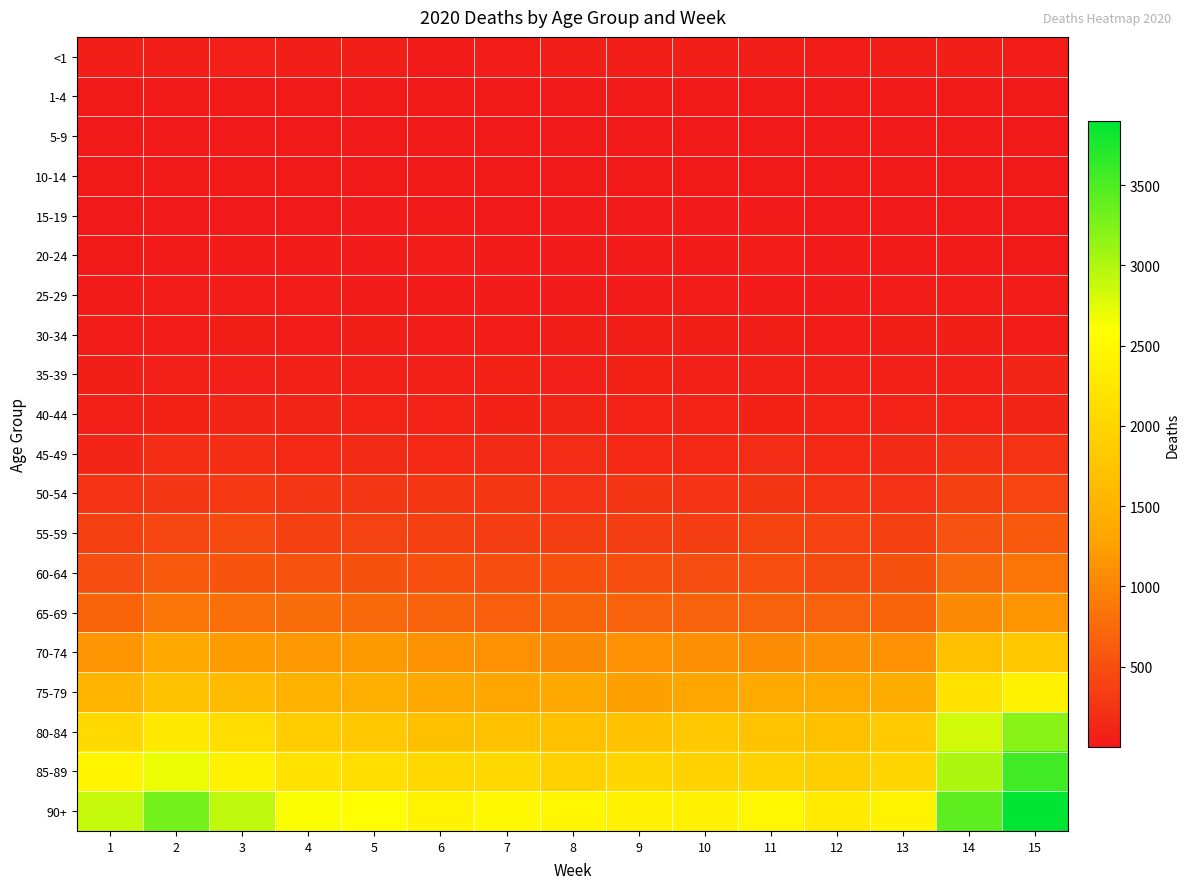

Reading left to right, list all the values displayed in this chart.

<1: 1=48	2=50	3=69	4=53	5=50	6=30	7=43	8=51	9=49	10=56	11=53	12=44	13=49	14=51	15=38
1-4: 1=8	2=9	3=7	4=9	5=6	6=8	7=6	8=5	9=7	10=11	11=13	12=2	13=8	14=8	15=6
5-9: 1=4	2=8	3=5	4=4	5=5	6=4	7=2	8=6	9=6	10=2	11=3	12=6	13=1	14=5	15=4
10-14: 1=4	2=9	3=4	4=8	5=4	6=4	7=4	8=7	9=7	10=7	11=6	12=4	13=4	14=8	15=4
15-19: 1=6	2=16	3=10	4=15	5=23	6=10	7=16	8=20	9=24	10=21	11=18	12=15	13=12	14=9	15=8
20-24: 1=11	2=23	3=25	4=30	5=23	6=34	7=26	8=18	9=25	10=23	11=39	12=22	13=17	14=20	15=16
25-29: 1=17	2=37	3=37	4=36	5=28	6=23	7=27	8=29	9=28	10=39	11=29	12=31	13=33	14=32	15=41
30-34: 1=32	2=46	3=47	4=38	5=58	6=38	7=40	8=60	9=50	10=53	11=55	12=41	13=55	14=54	15=45
35-39: 1=54	2=68	3=77	4=79	5=76	6=71	7=85	8=77	9=85	10=72	11=80	12=66	13=71	14=67	15=108
40-44: 1=69	2=85	3=118	4=116	5=100	6=95	7=92	8=117	9=103	10=104	11=90	12=100	13=95	14=106	15=114
45-49: 1=115	2=191	3=189	4=160	5=163	6=157	7=165	8=182	9=155	10=155	11=179	12=160	13=163	14=220	15=249
50-54: 1=239	2=279	3=306	4=280	5=278	6=289	7=288	8=232	9=261	10=258	11=260	12=245	13=235	14=376	15=412
55-59: 1=361	2=426	3=461	4=381	5=382	6=371	7=345	8=346	9=347	10=358	11=401	12=390	13=381	14=531	15=598
60-64: 1=486	2=604	3=562	4=535	5=525	6=512	7=490	8=511	9=494	10=481	11=500	12=469	13=522	14=733	15=852
65-69: 1=696	2=857	3=803	4=791	5=732	6=689	7=641	8=695	9=682	10=679	11=685	12=686	13=699	14=1044	15=1149
70-74: 1=1164	2=1341	3=1210	4=1167	5=1196	6=1120	7=1113	8=1048	9=1111	10=1090	11=1068	12=1094	13=1106	14=1690	15=1797
75-79: 1=1535	2=1724	3=1612	4=1474	5=1445	6=1358	7=1305	8=1338	9=1255	10=1325	11=1366	12=1373	13=1397	14=2179	15=2418
80-84: 1=2049	2=2290	3=2103	4=1863	5=1811	6=1698	7=1704	8=1696	9=1713	10=1798	11=1738	12=1694	13=1850	14=2826	15=3195
85-89: 1=2457	2=2697	3=2421	4=2188	5=2124	6=2040	7=2039	8=1927	9=2015	10=1969	11=1951	12=1902	13=2016	14=3015	15=3564
90+: 1=2898	2=3297	3=2924	4=2626	5=2583	6=2433	7=2517	8=2475	9=2398	10=2391	11=2483	12=2302	13=2428	14=3413	15=3898